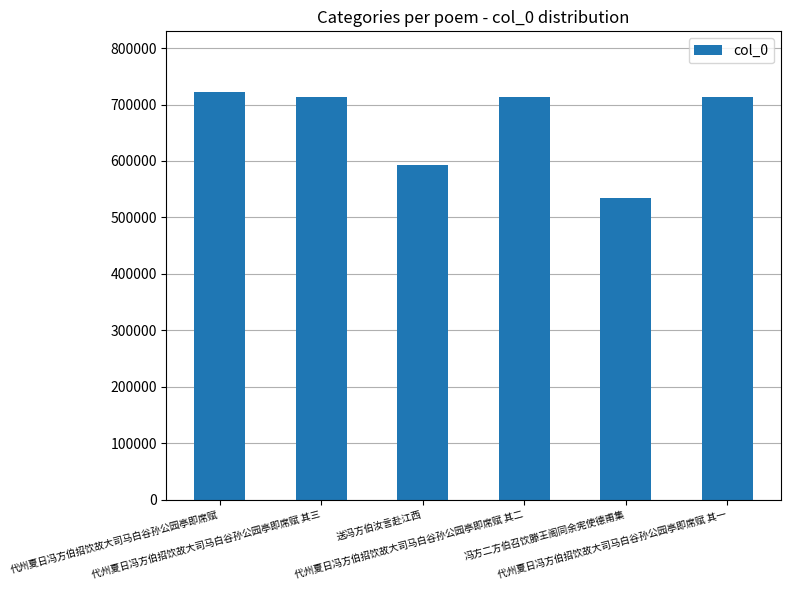

How many data points does each series have?

6